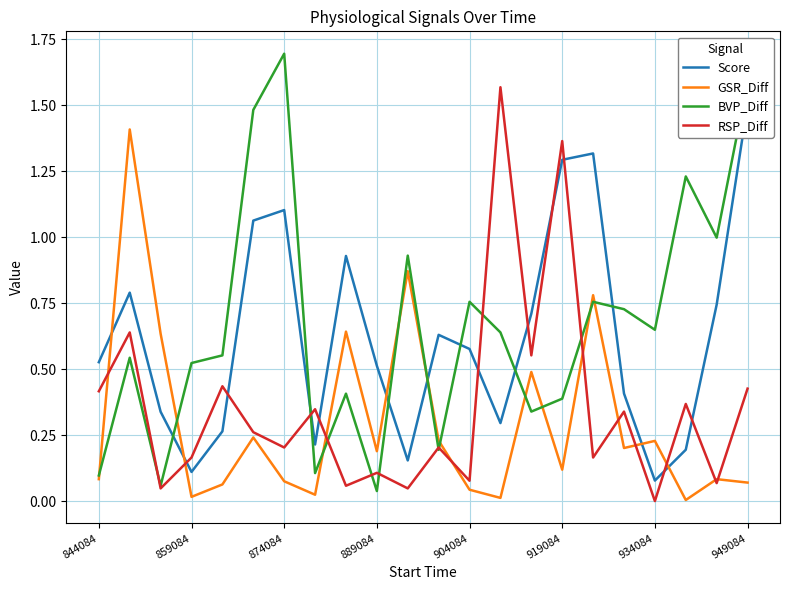

What is the difference between the maximum and minimum values in the RSP_Diff series?

1.6